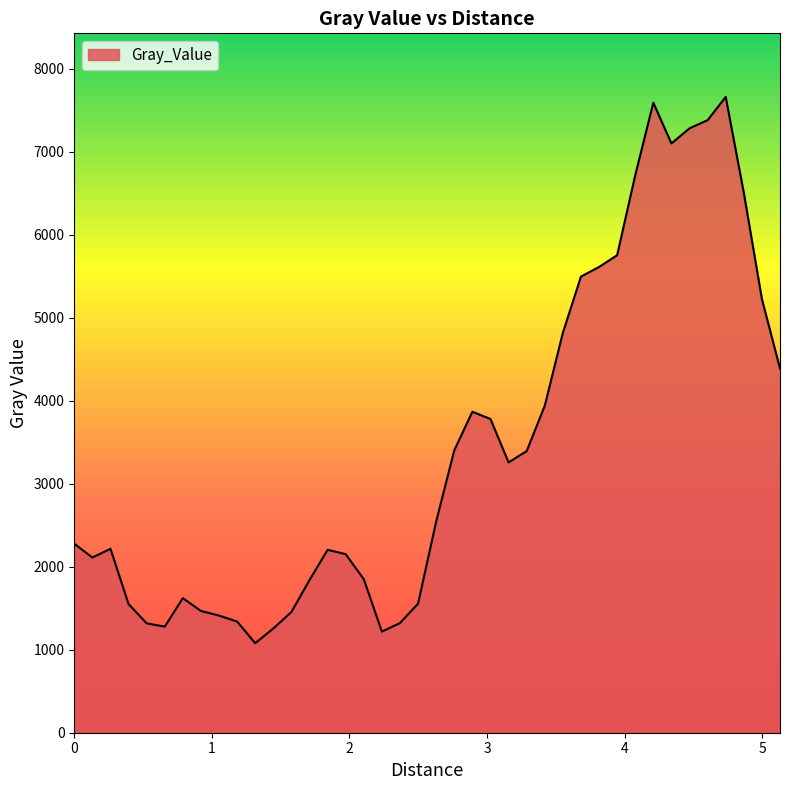

What is the maximum value shown in the chart?

7657.9